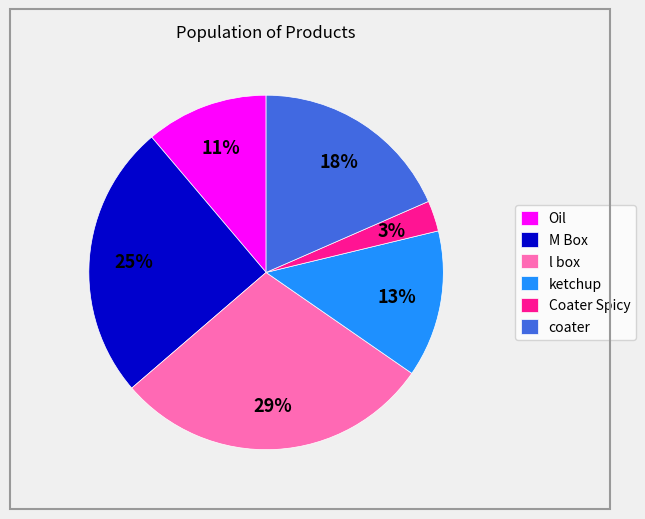

True or false: M Box accounts for 16% of the total.

False